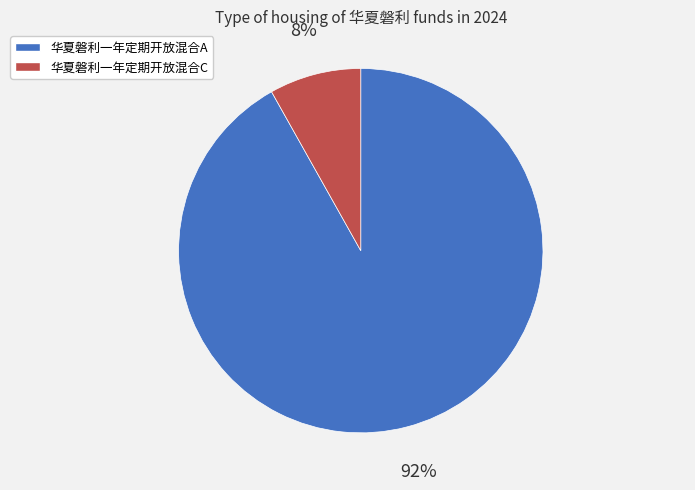

Do 华夏磐利一年定期开放混合A and 华夏磐利一年定期开放混合C together represent more than half of the pie?

Yes